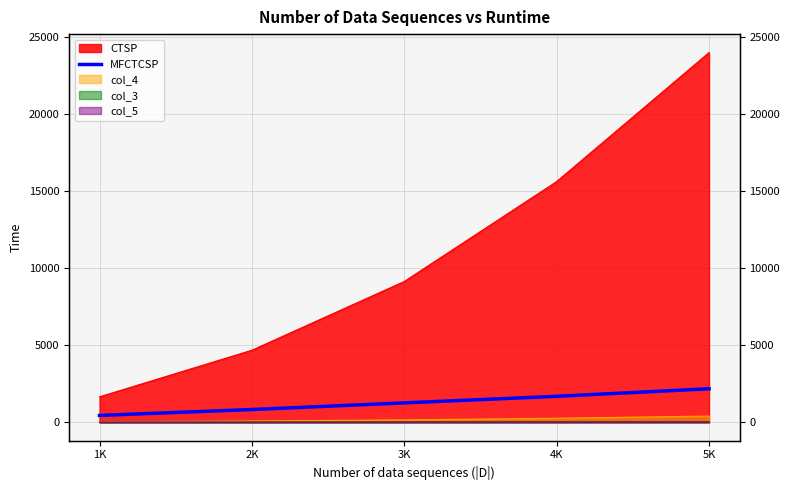

Which has a higher value, 5K or 1K?

5K